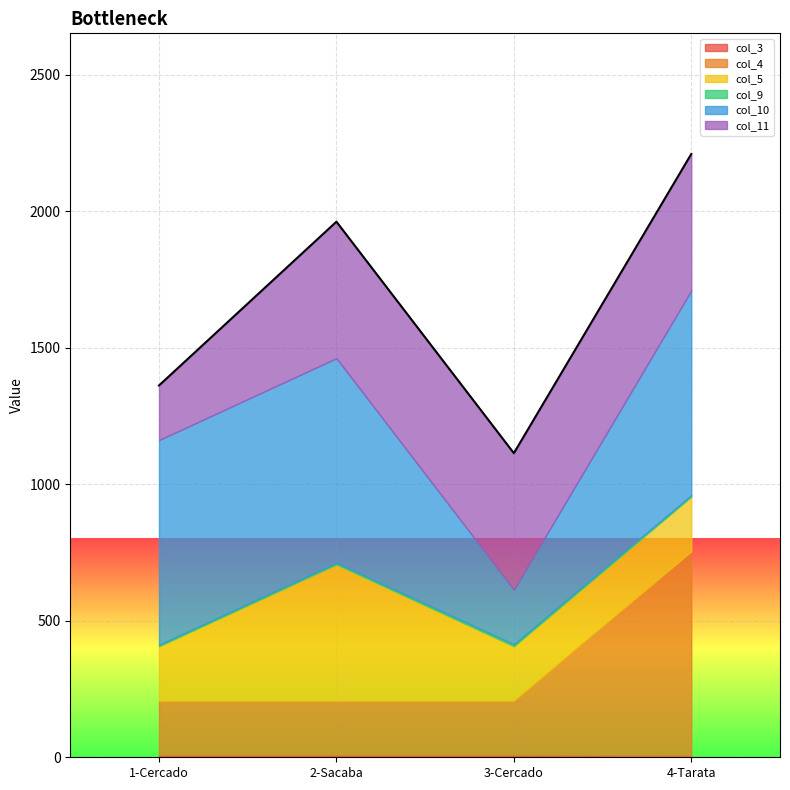

What value does the col_4 series have at 3-Cercado, to the nearest 10?

200